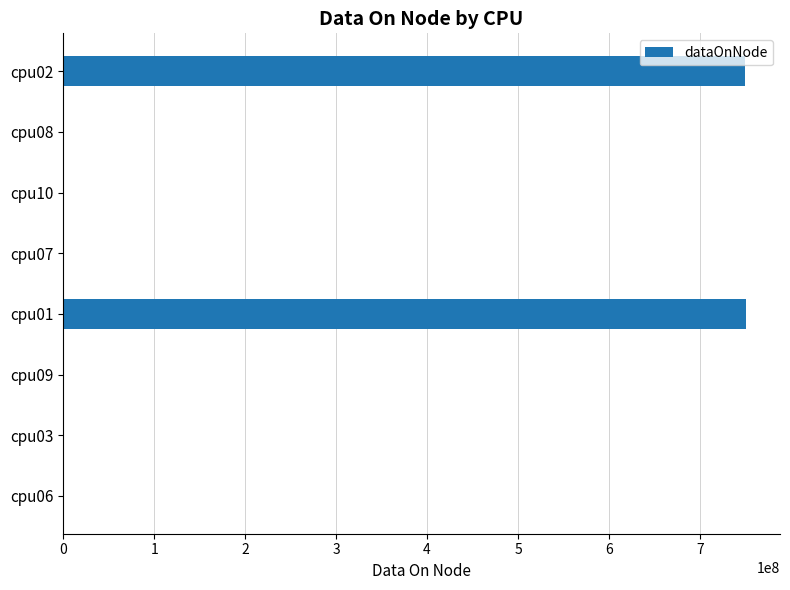

What is the sum of all values?

1499830876